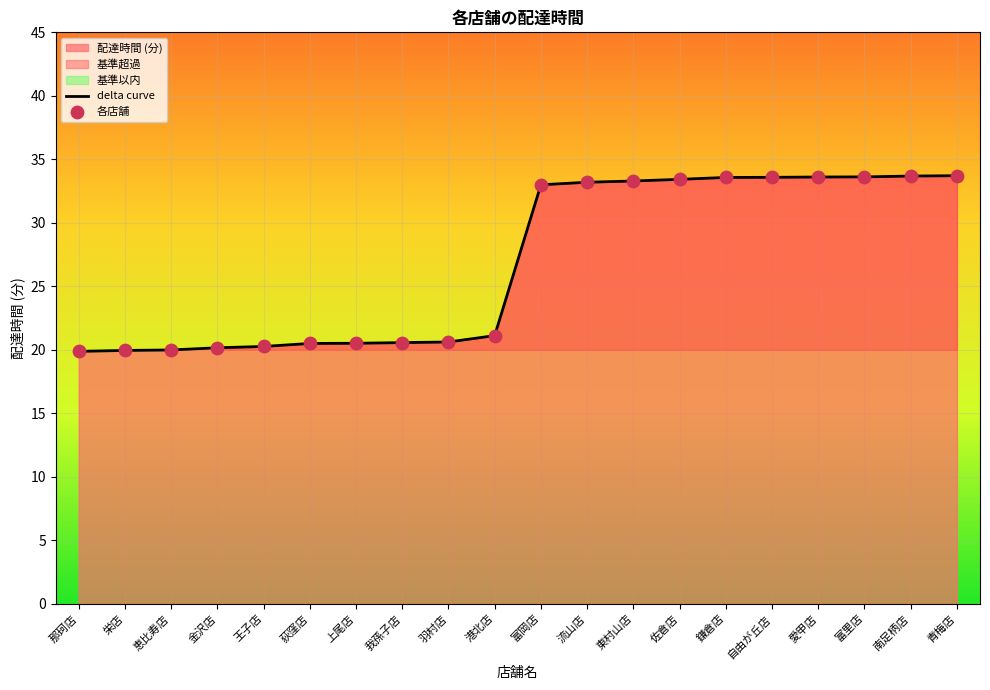

Which series has the largest total across all categories?

delta curve